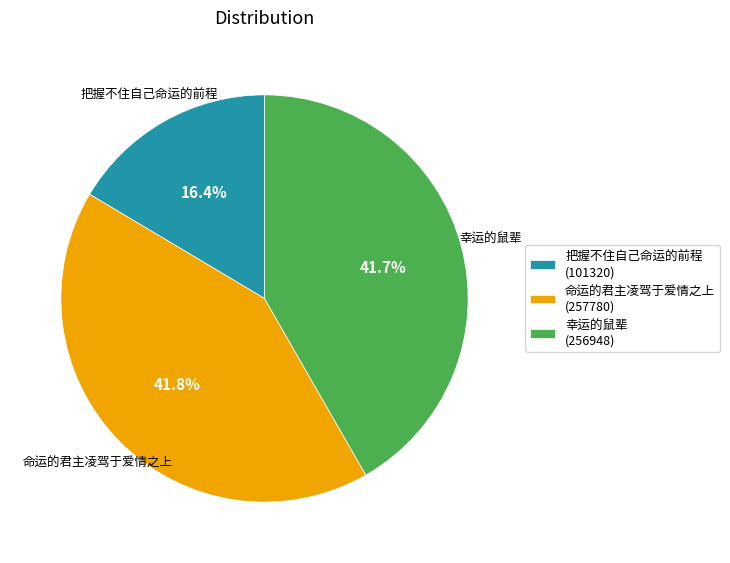

Between 把握不住自己命运的前程 and 幸运的鼠辈, which is larger?

幸运的鼠辈